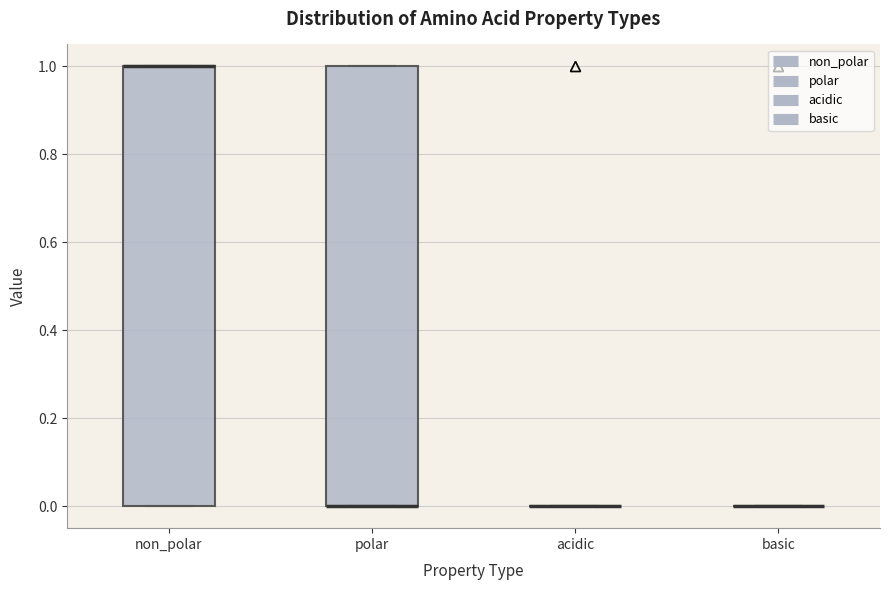

Reading left to right, transcribe this box plot: for each box, give where its median line is, the range the box spans, and where its two whiskers end, as read against the y-axis. The values are not printed on the chart, so give them approximately, as read against the axis.

non_polar: median 1 (drawn on the box's upper edge), box 0 to 1, whiskers 0 to 1
polar: median 0 (drawn on the box's lower edge), box 0 to 1, whiskers 0 to 1
acidic: box collapsed to a line at 0, whiskers 0 to 0
basic: box collapsed to a line at 0, whiskers 0 to 0